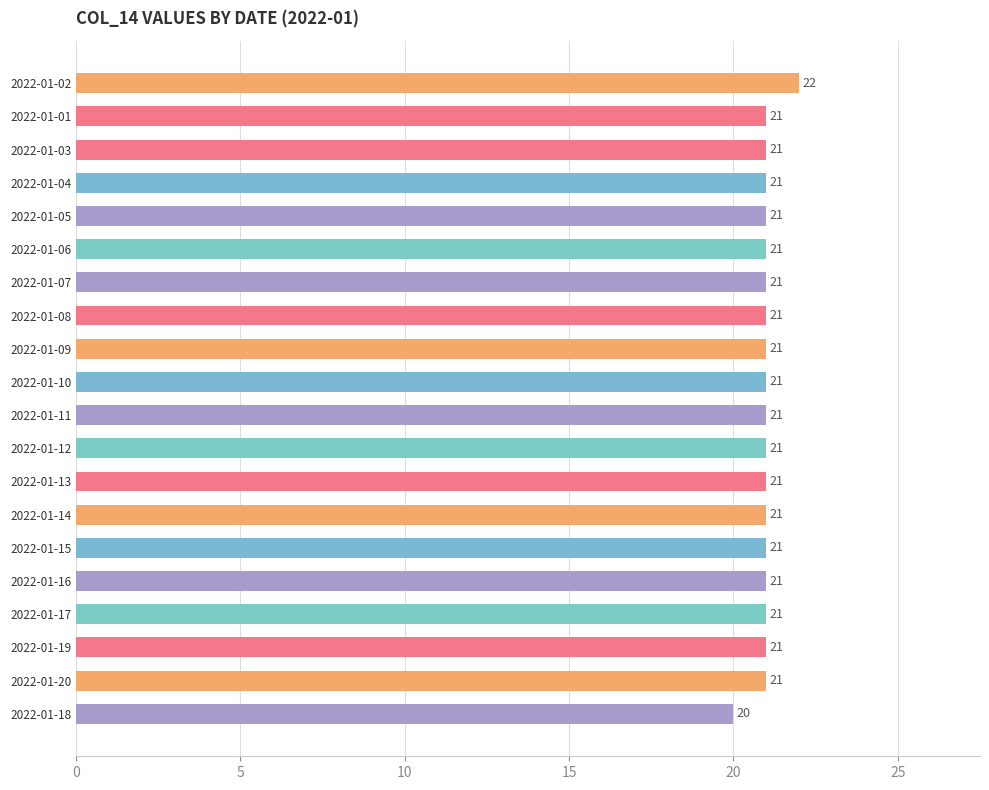

Reading bottom to top, extract all data points from this chart.

20	21	21	21	21	21	21	21	21	21	21	21	21	21	21	21	21	21	21	22